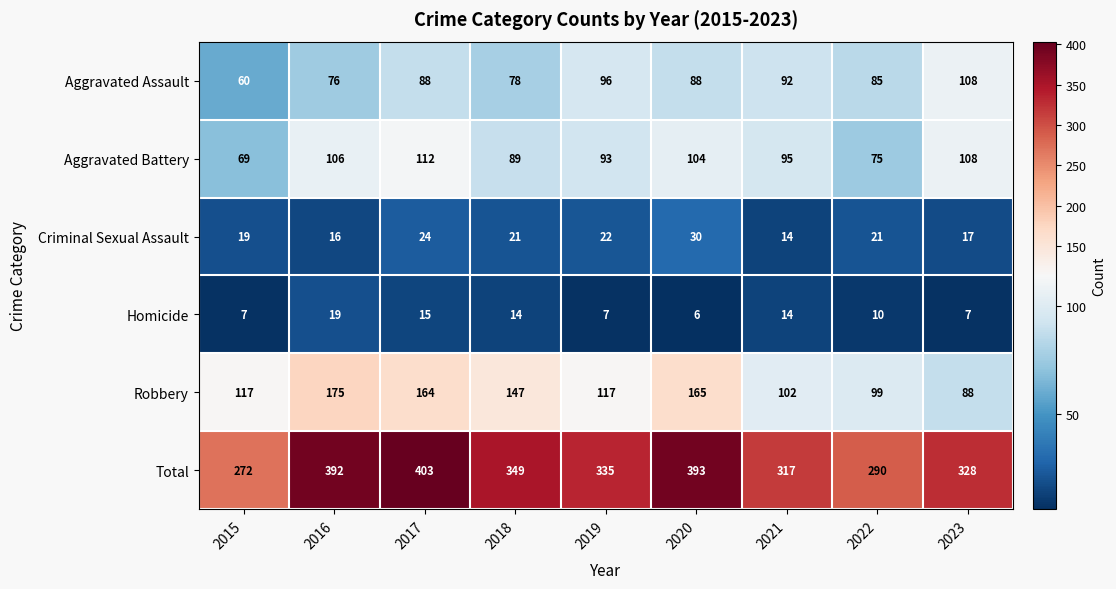

At which category is the sum across all series the highest?

2017